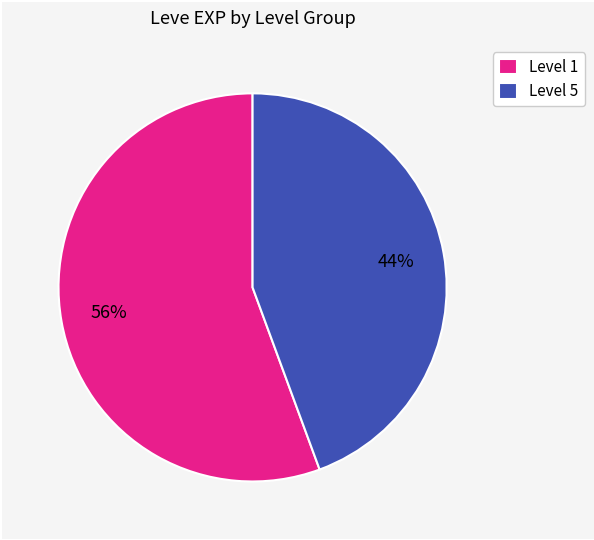

Do Level 5 and Level 1 together represent more than half of the pie?

Yes